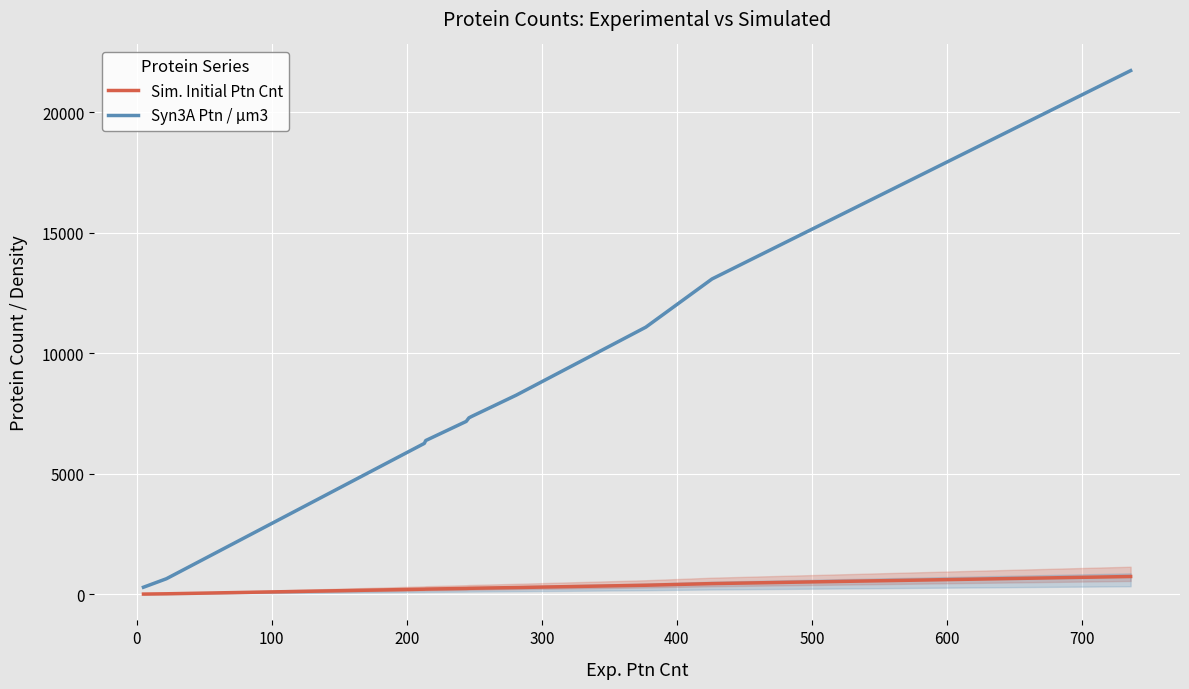

What is the lowest value of the Syn3A Ptn / μm3 series?

294.1